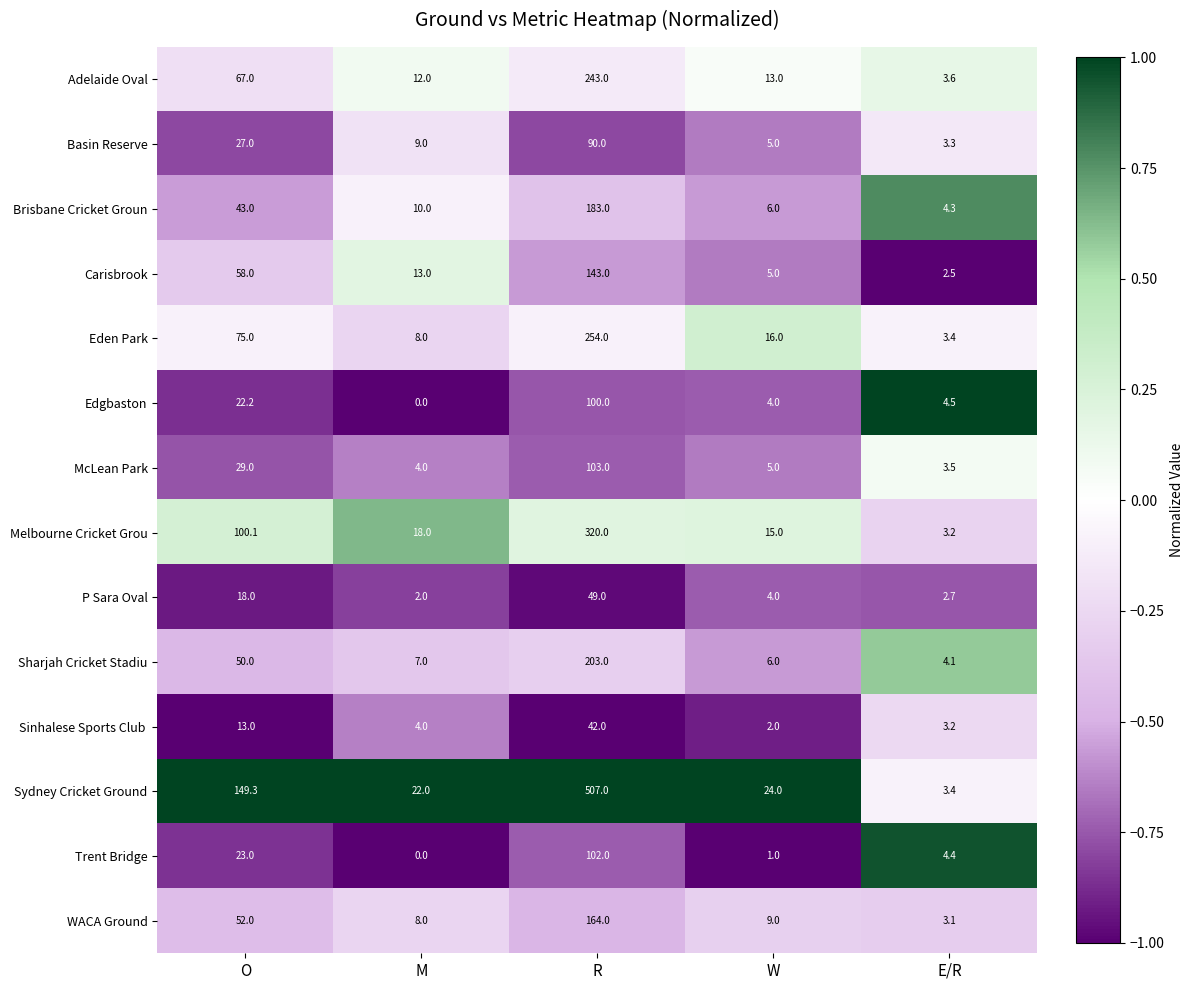

Which series has the widest spread of values?

Sydney Cricket Ground